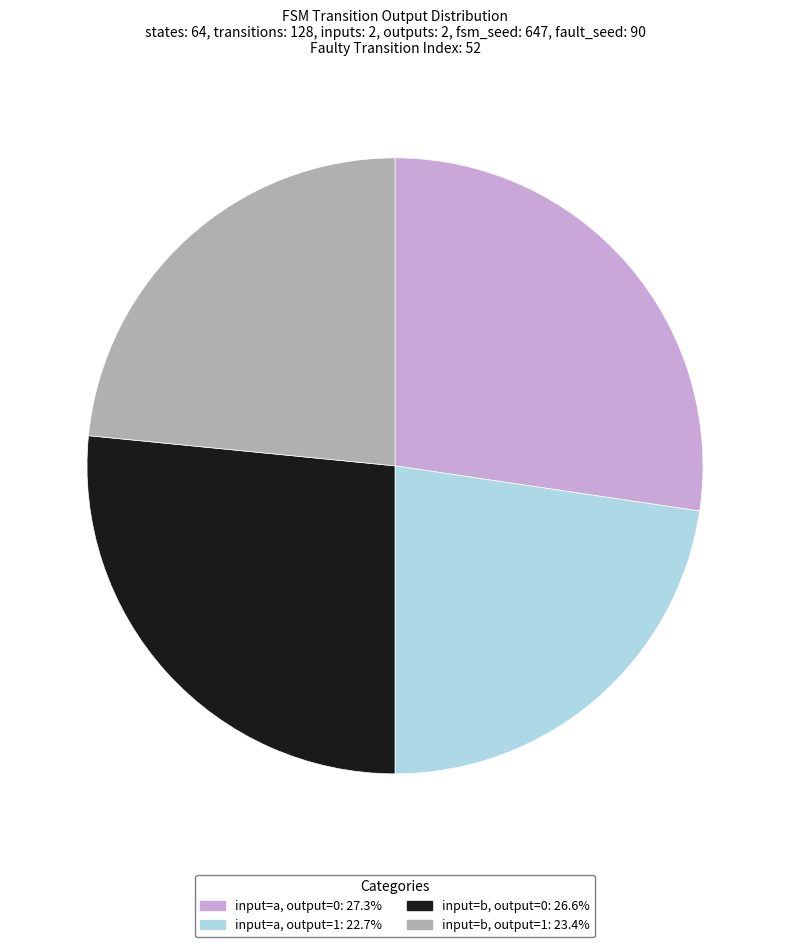

How many segments does this pie chart have?

4